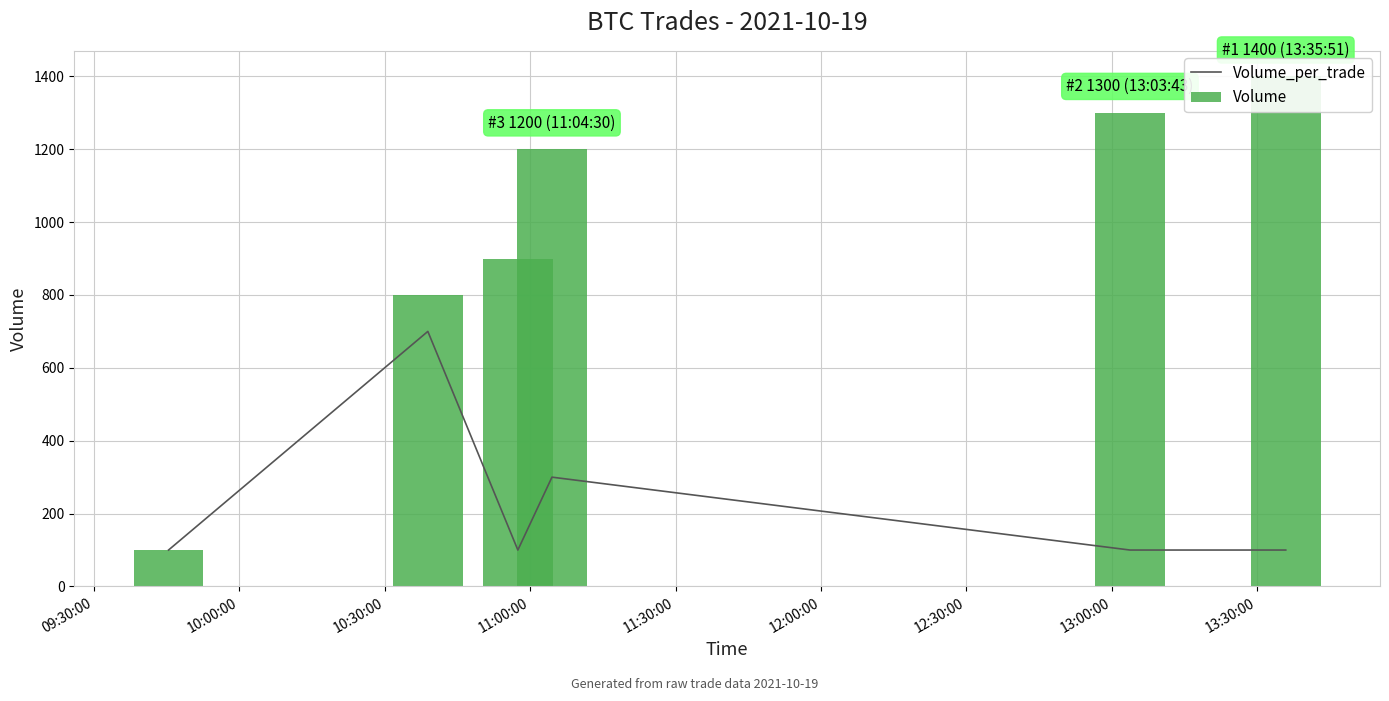

How many data points in Volume are above 1200?

2